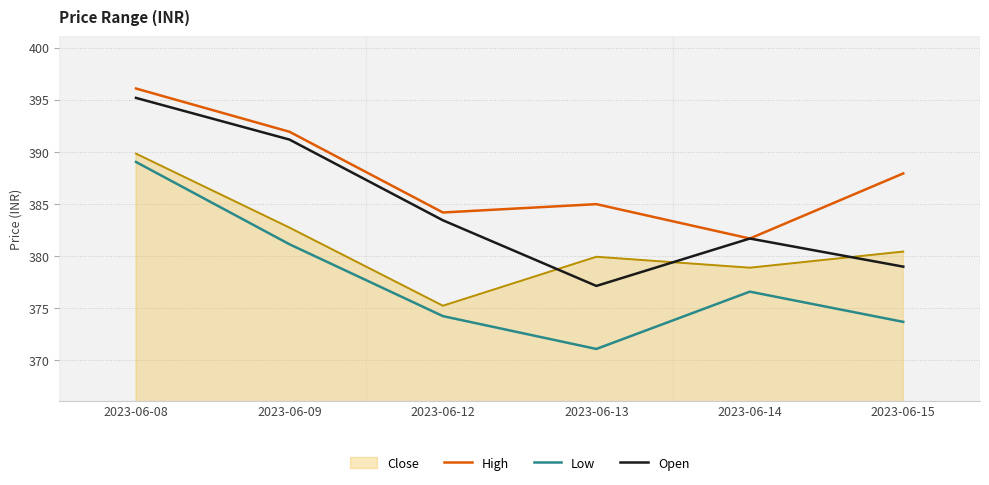

Which series has the largest range (max minus min)?

Open